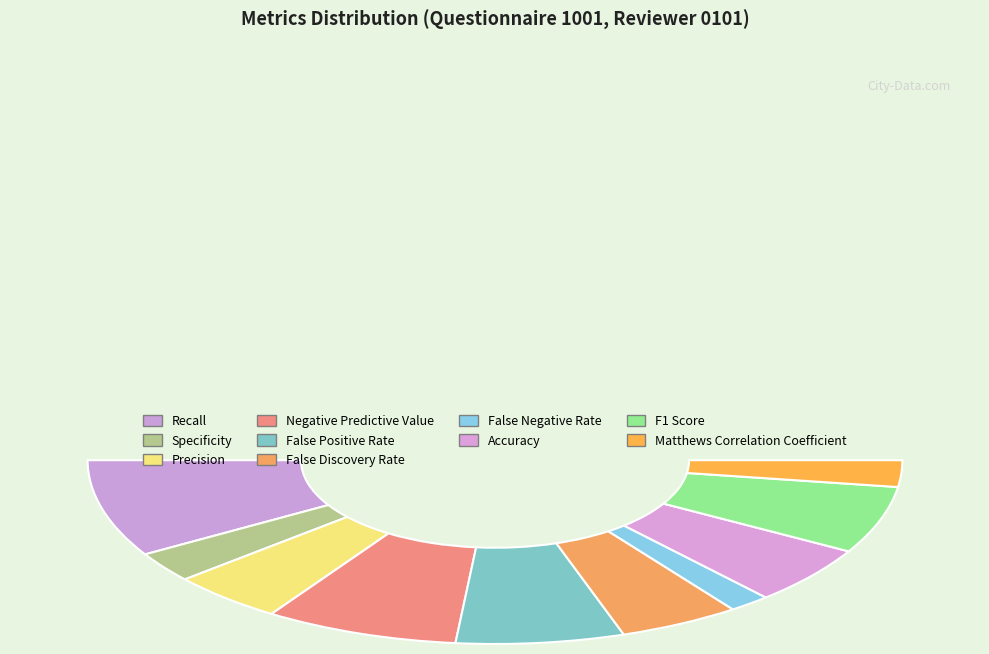

Which has a higher value, Accuracy or Negative Predictive Value?

Negative Predictive Value